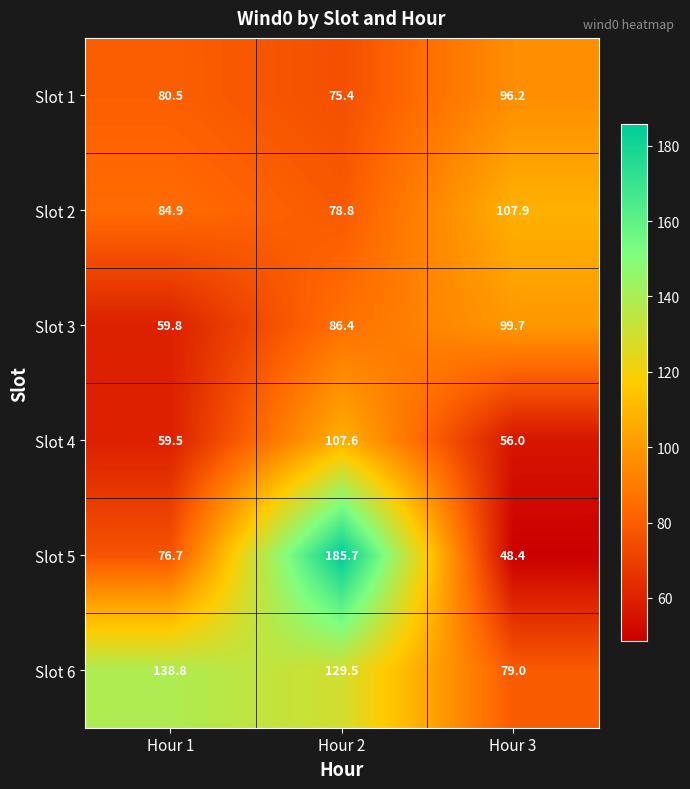

How many data points in Slot 5 are less than 76?

1